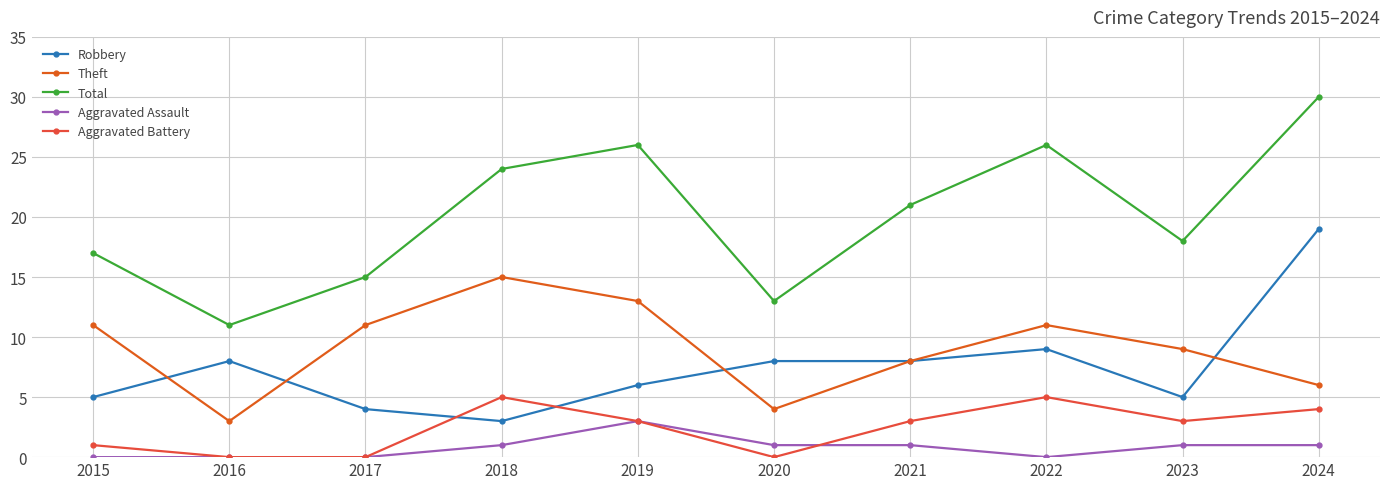

Is the value of Theft at 2022 greater than the value of Robbery at 2020?

Yes